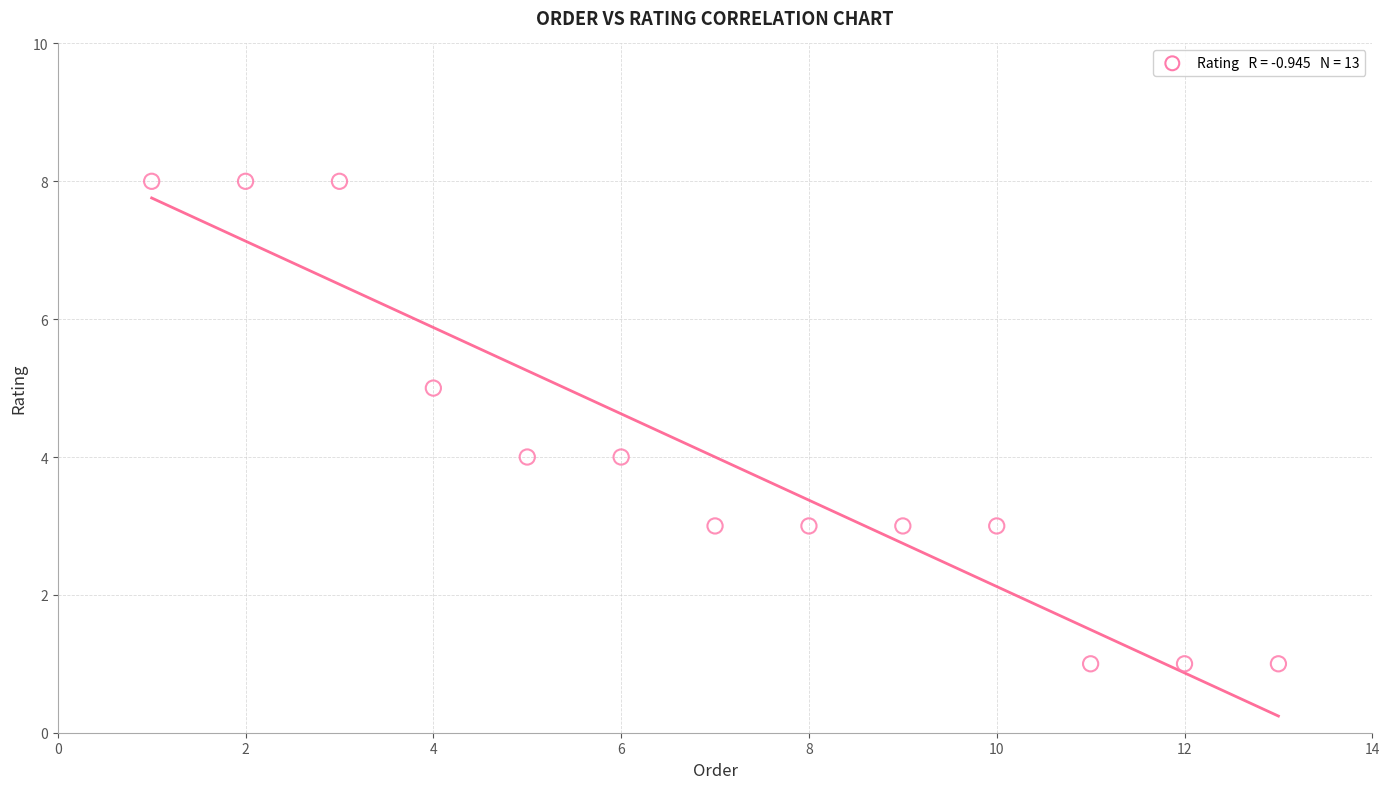

What is the range of X values (max minus min)?

12